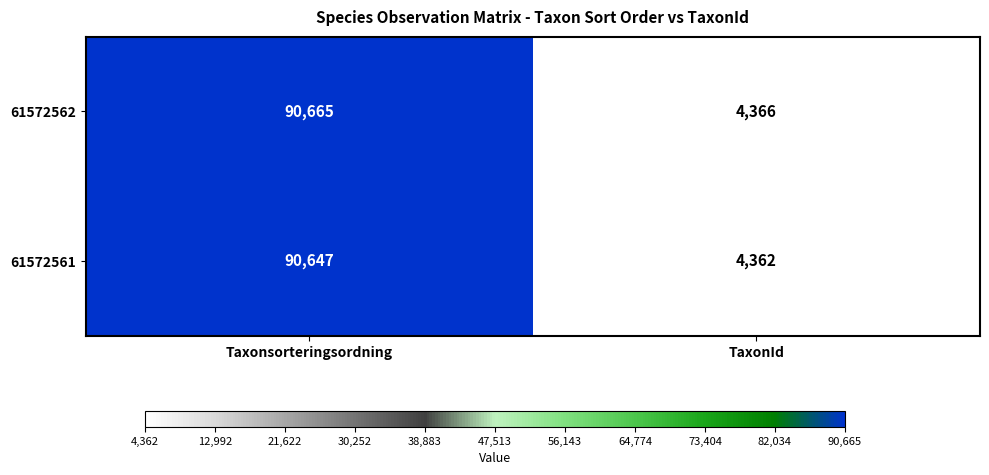

List the series in order of their peak value, highest first.

61572562, 61572561